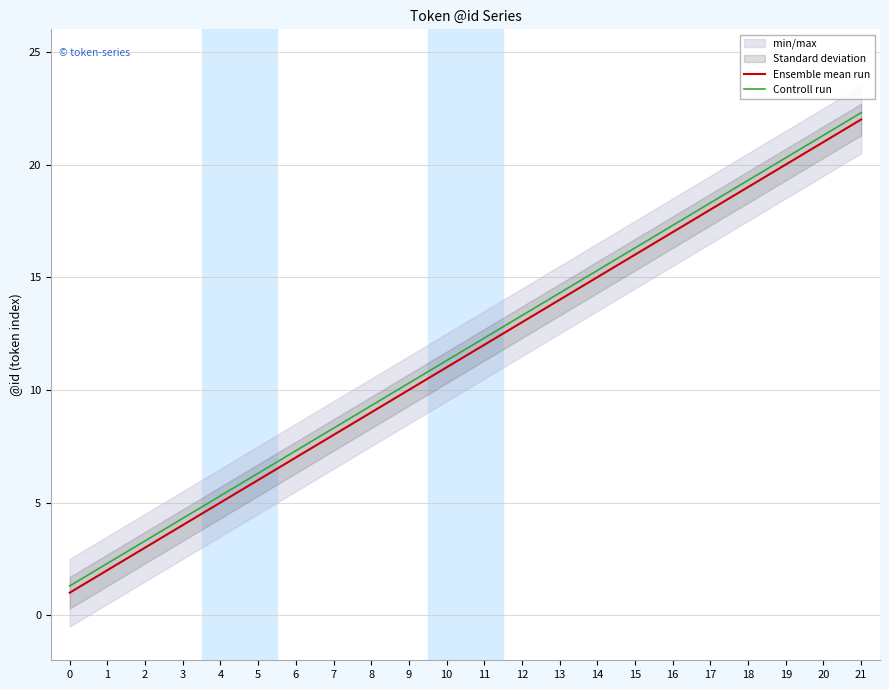

What is the difference between the maximum and second lowest values in the Ensemble mean run series?

20.0